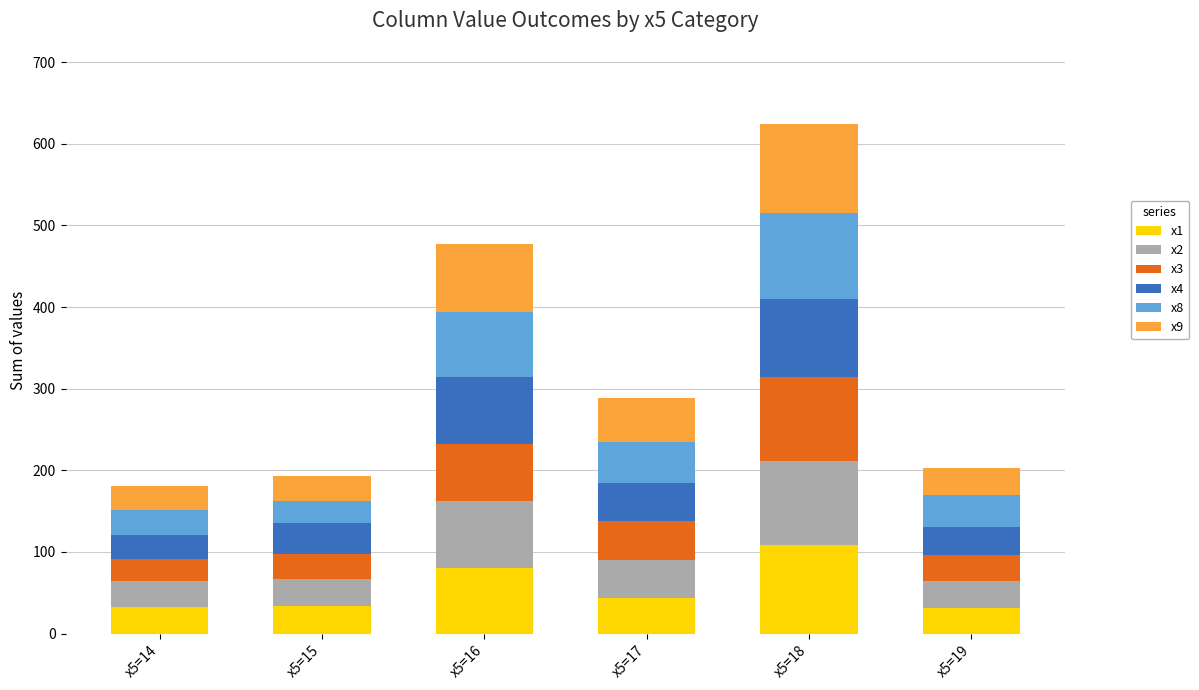

At which category is the sum across all series the highest?

x5=18